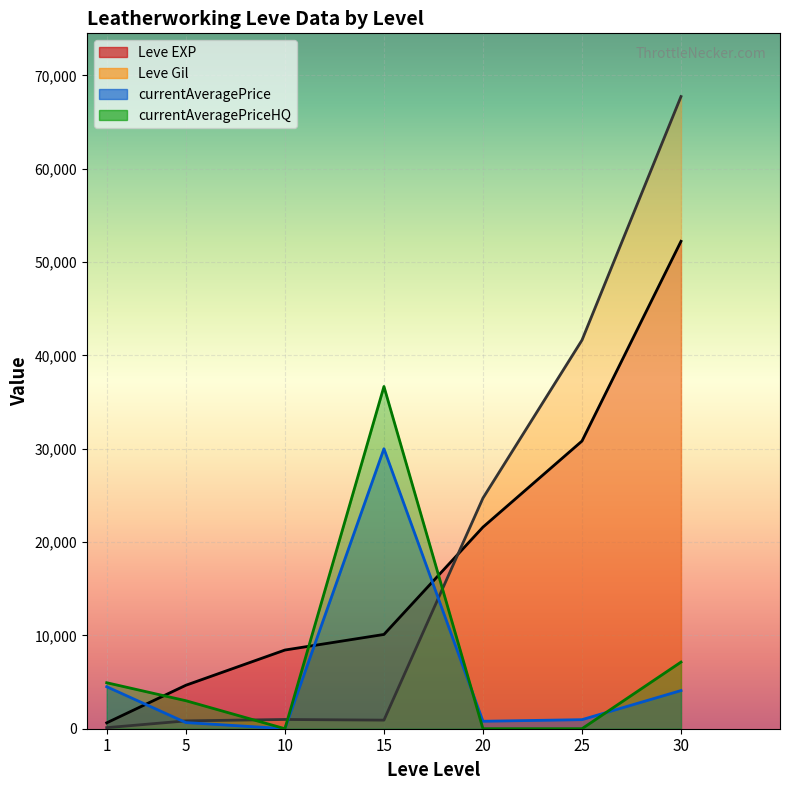

How many times do currentAveragePriceHQ and Leve EXP cross each other?

3